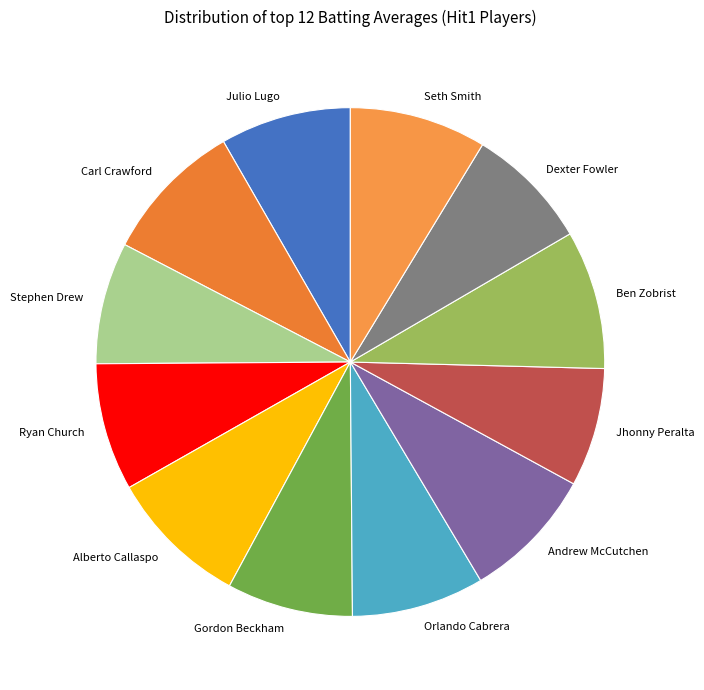

Is Jhonny Peralta the majority of the pie?

No